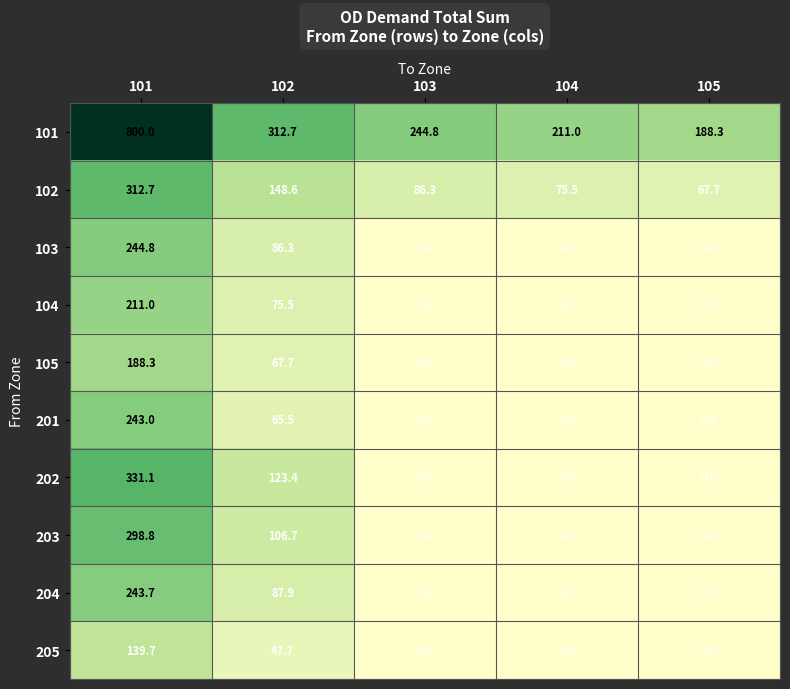

Which series has the widest spread of values?

101